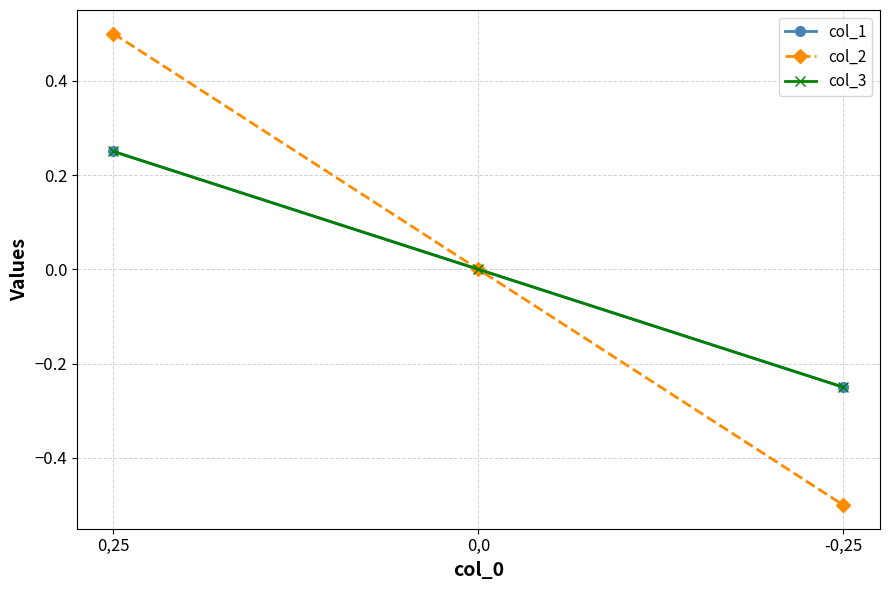

At which category is the sum across all series the highest?

0,25